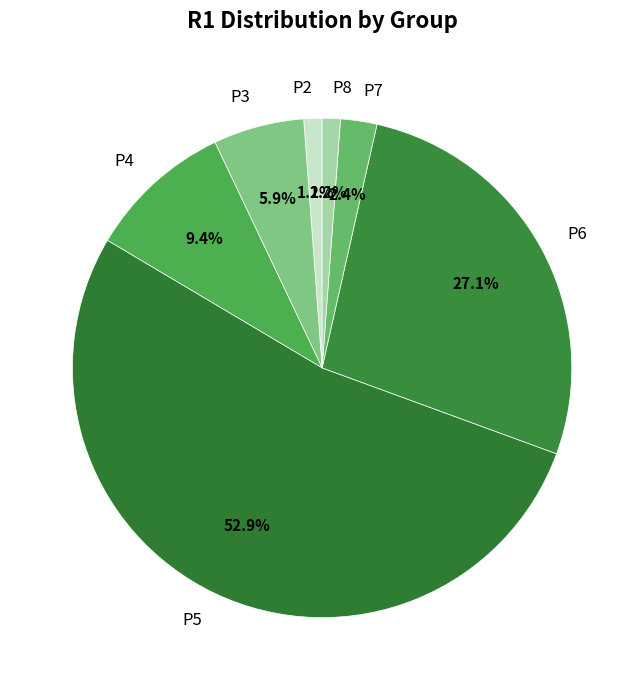

Which has a higher value, P5 or P7?

P5